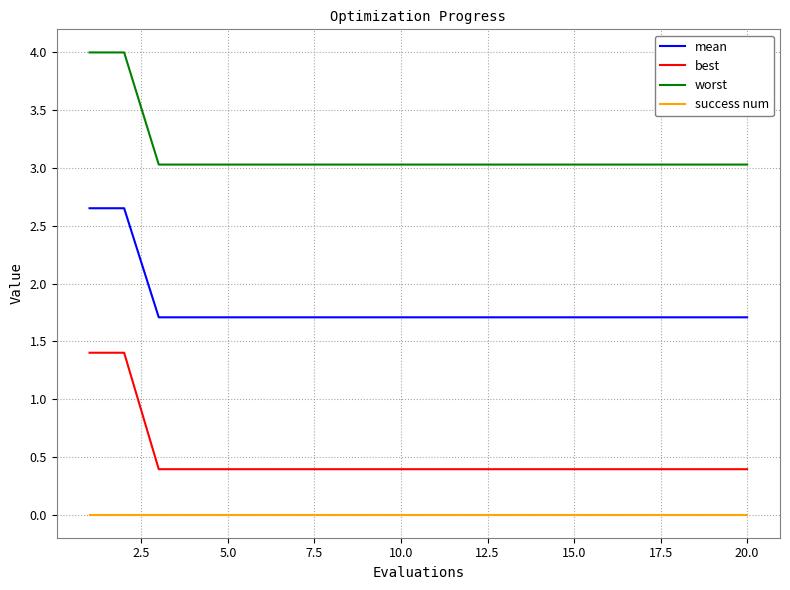

Rank the series by their average value, from highest to lowest.

worst, mean, best, success num